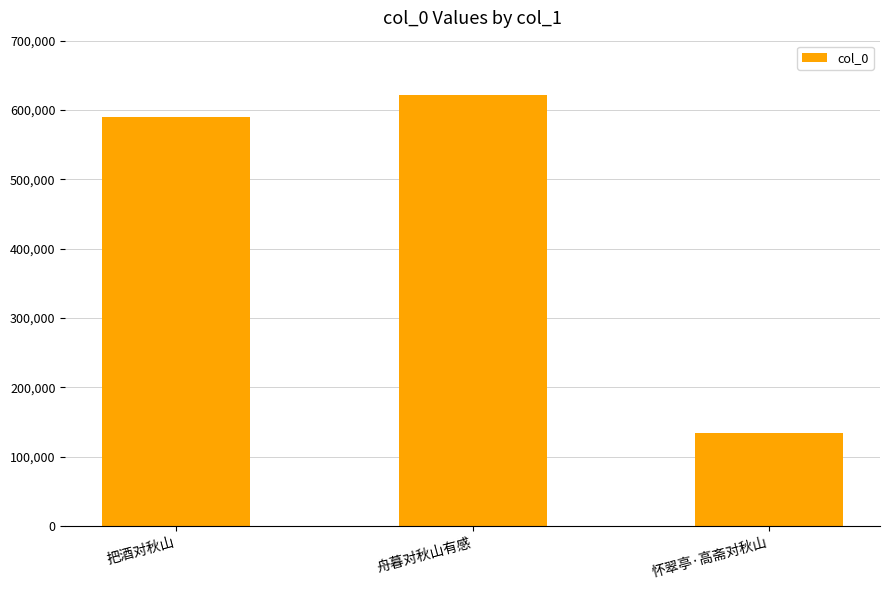

The value at 舟暮对秋山有感 is 1071961. True or false?

False